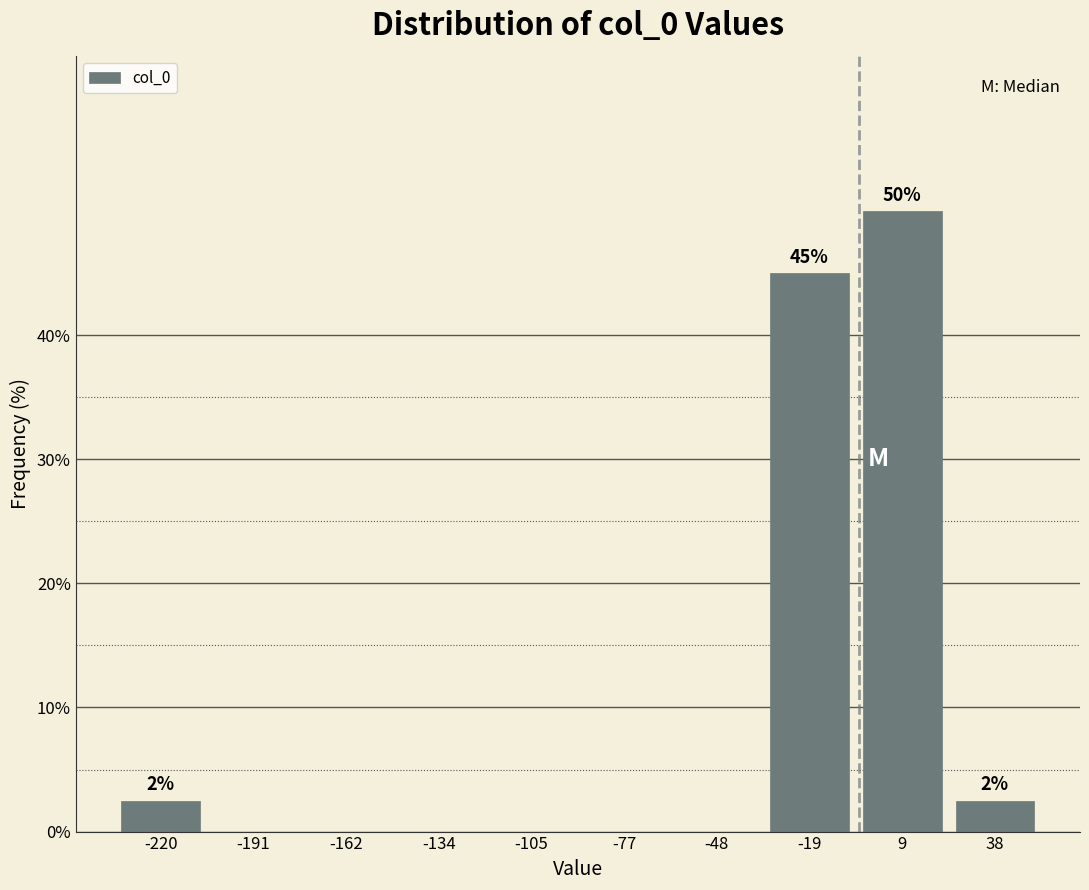

Over which range of the x-axis is the bar tallest?

-5 to 25